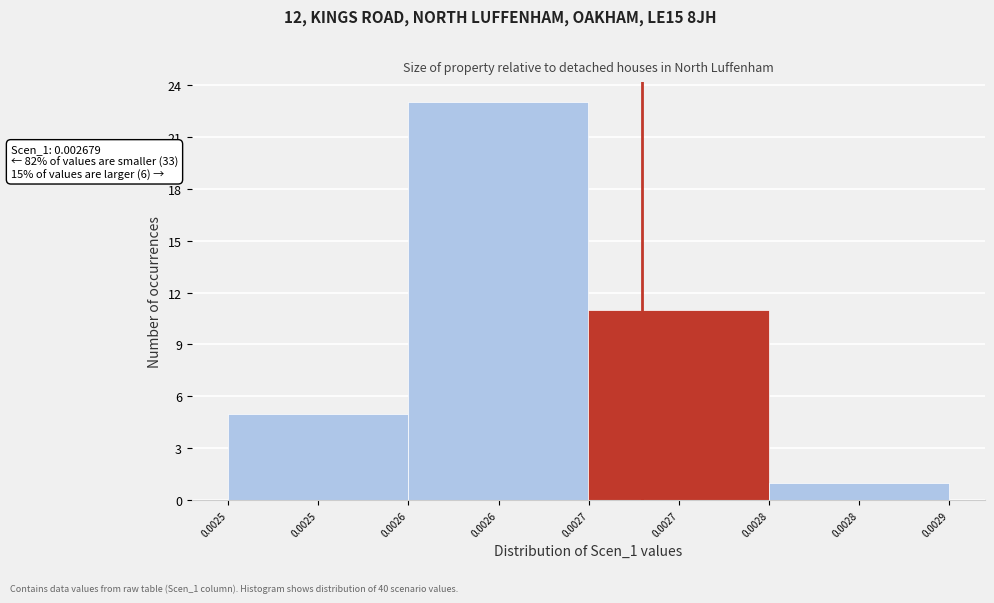

Reading left to right, list all the values displayed in this chart.

0.0025=5	0.0026=23	0.0027=11	0.0028=1